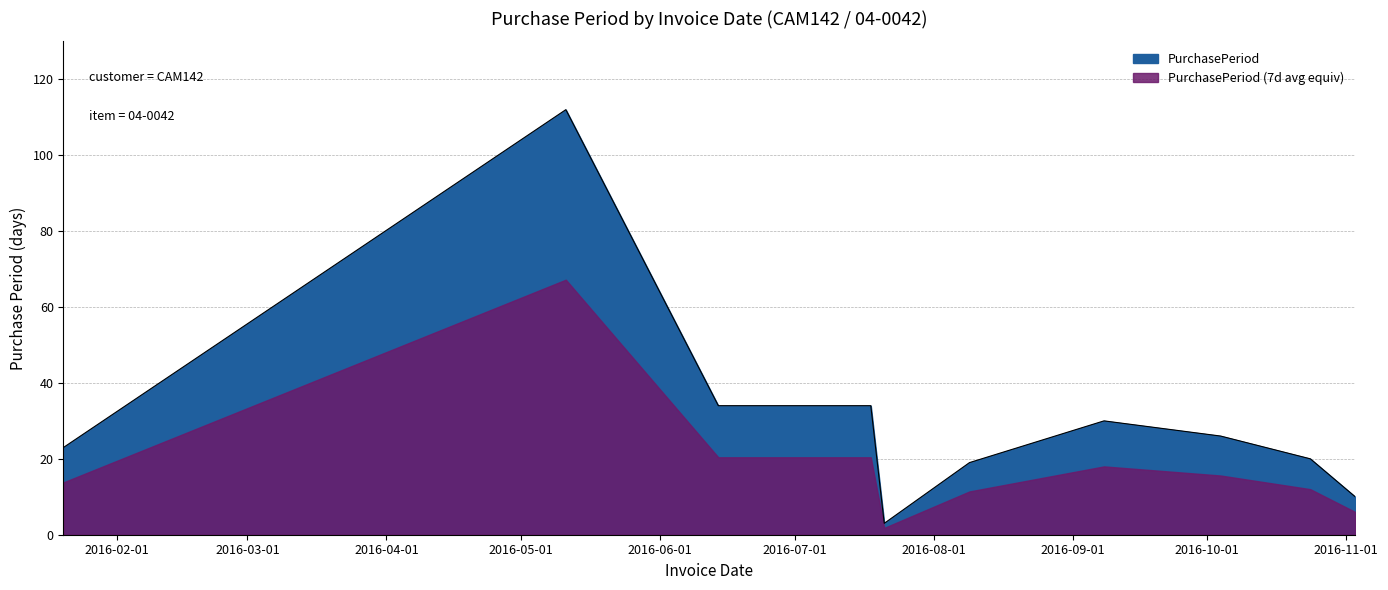

Reading left to right, what are all the values shown in this chart?

2016-01-20=23	2016-05-11=112	2016-06-14=34	2016-07-18=34	2016-07-21=3	2016-08-09=19	2016-09-08=30	2016-10-04=26	2016-10-24=20	2016-11-03=10